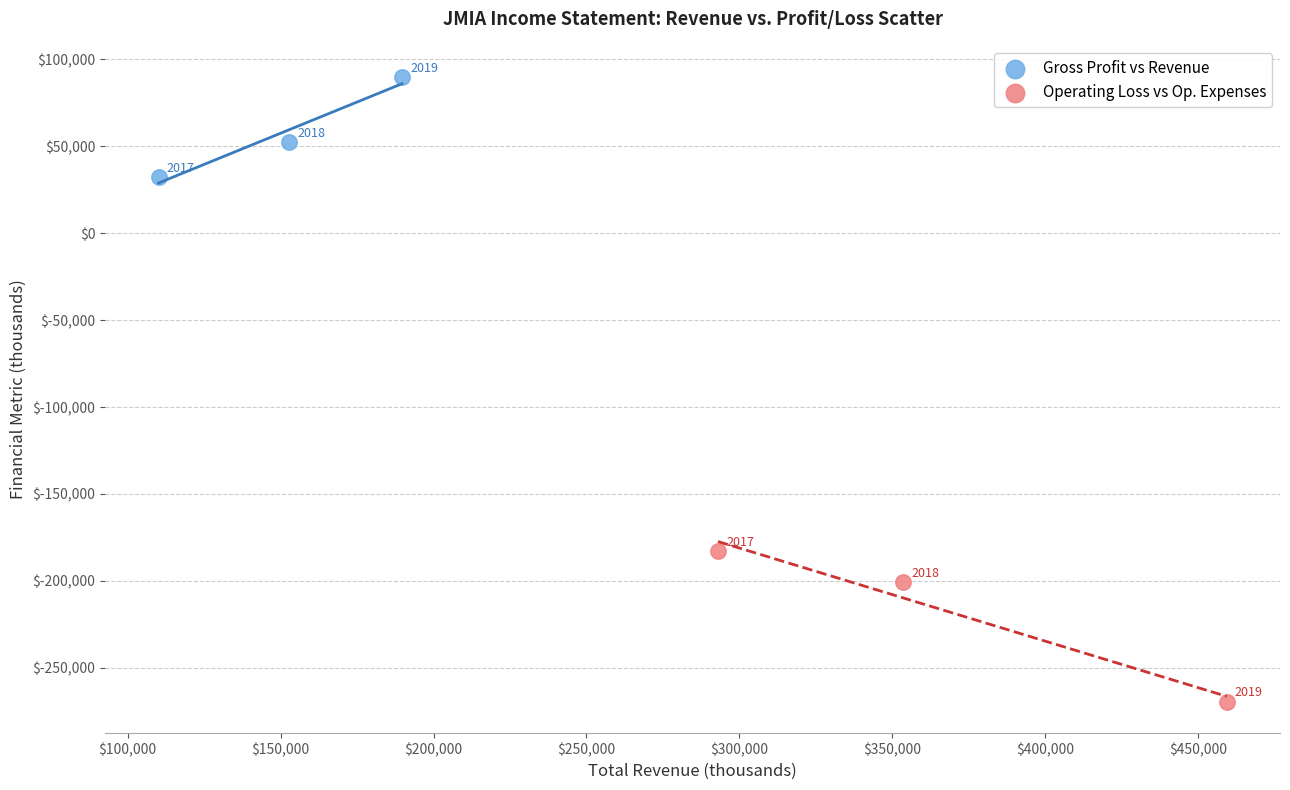

Which series contains the lowest Y value?

Operating Loss vs Op. Expenses